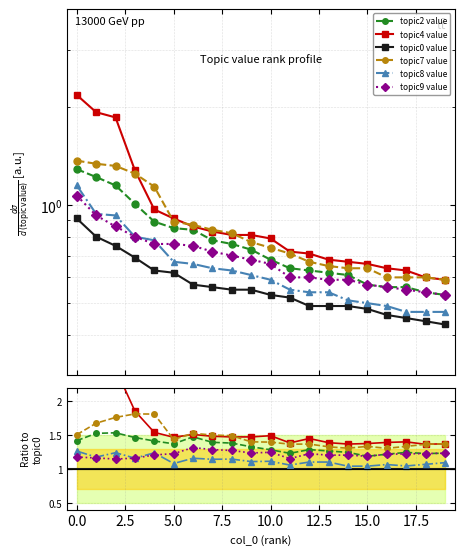

How many times do topic4_value and topic7_value cross each other?

4